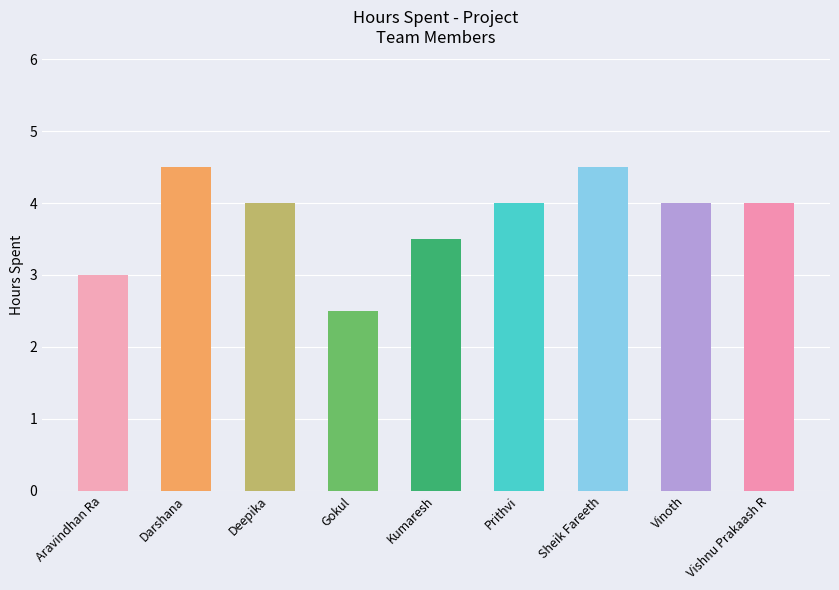

What is the difference between the values at Sheik Fareeth and Gokul?

2.0